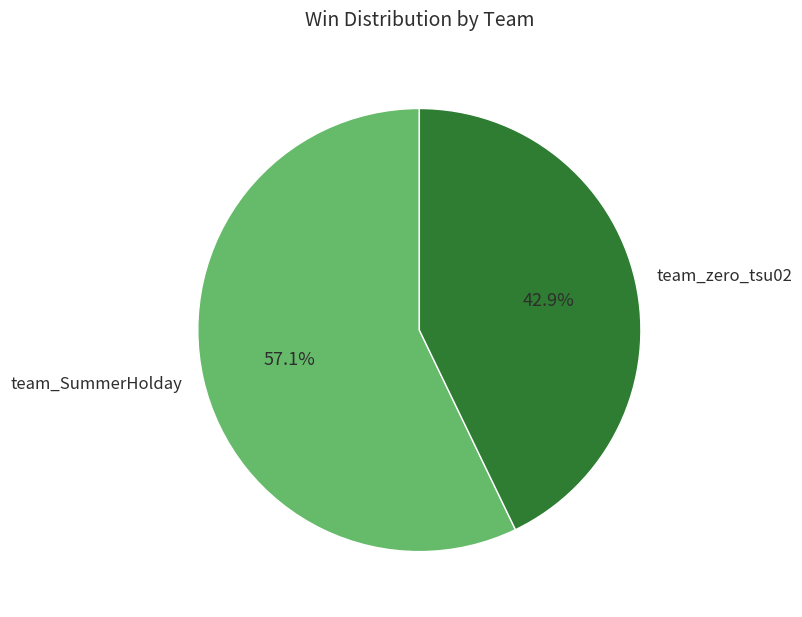

What is the largest slice in the pie chart?

team_SummerHolday